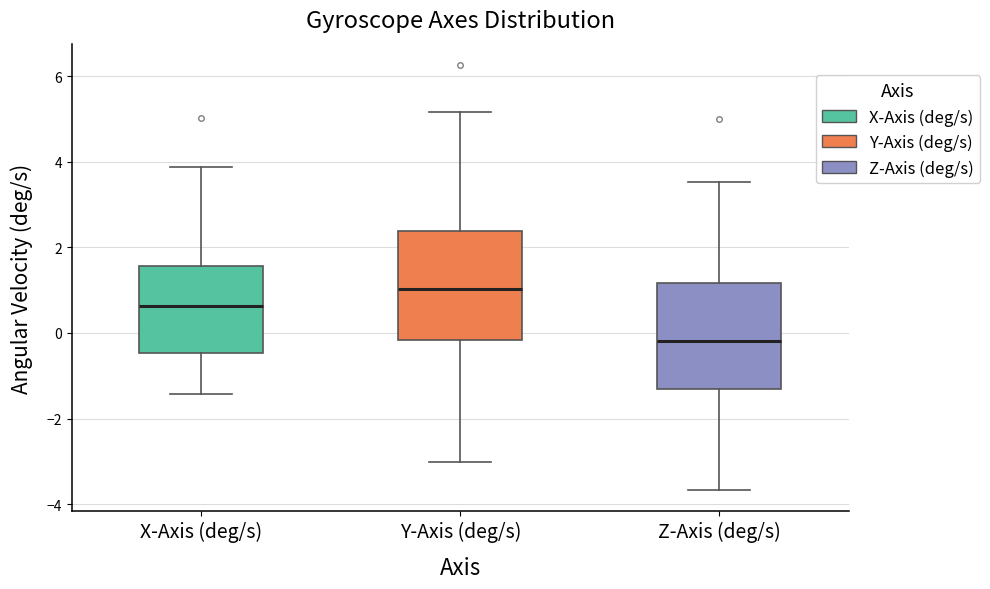

Which box has the highest median line?

Y-Axis (deg/s)